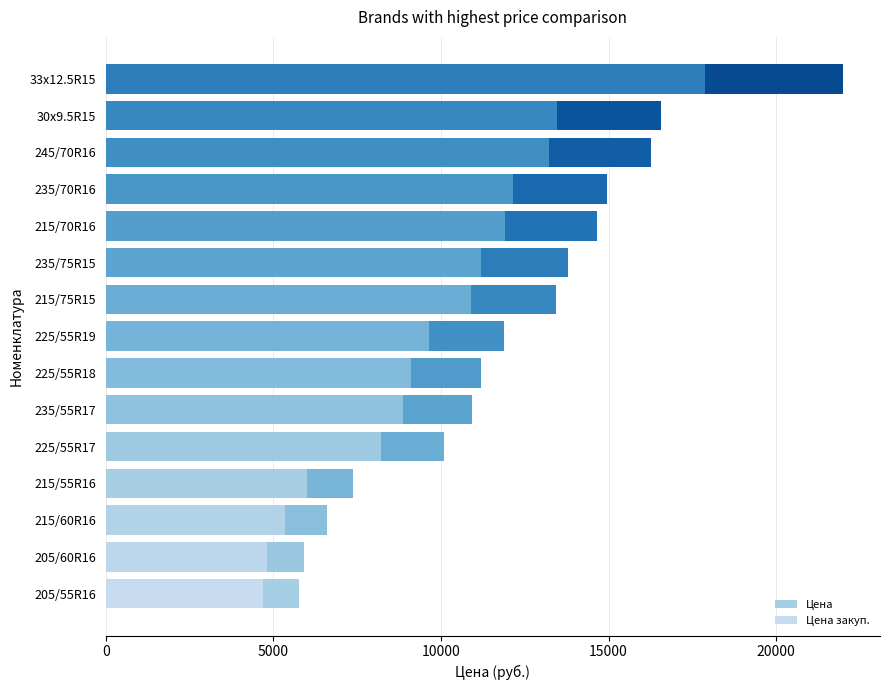

Which has a higher value, 215/75R15 or 33x12.5R15?

33x12.5R15